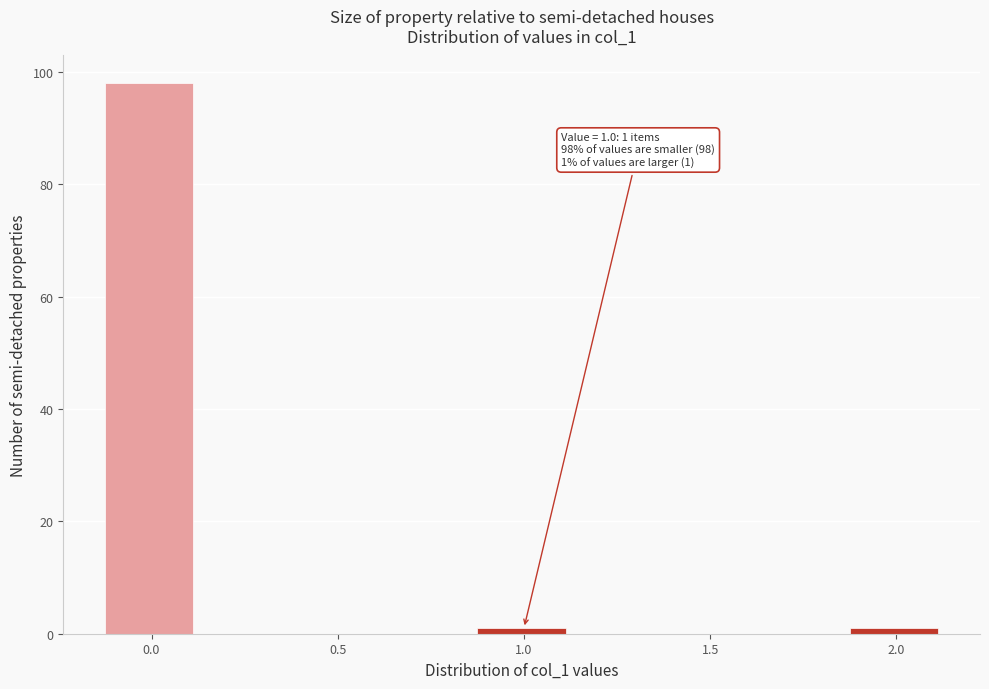

Over which range of the x-axis is the bar tallest?

-0.125 to 0.125